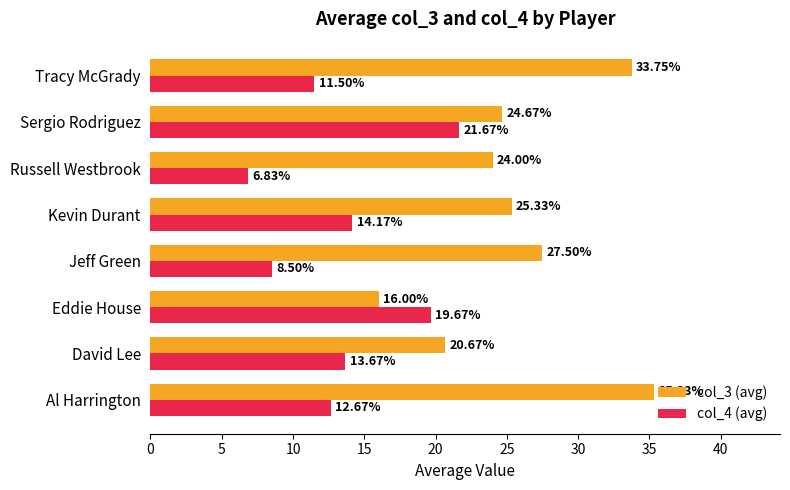

What is the difference between the col_4 (avg) values at Eddie House and Kevin Durant?

5.5